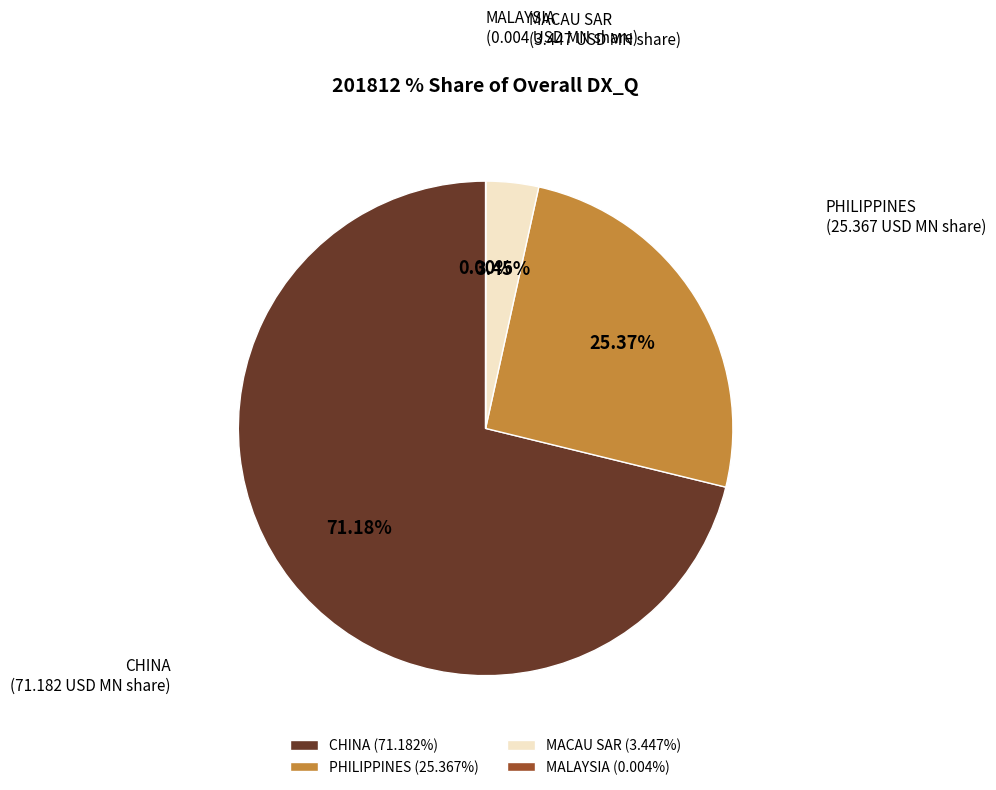

Does PHILIPPINES account for over 50% of the chart?

No